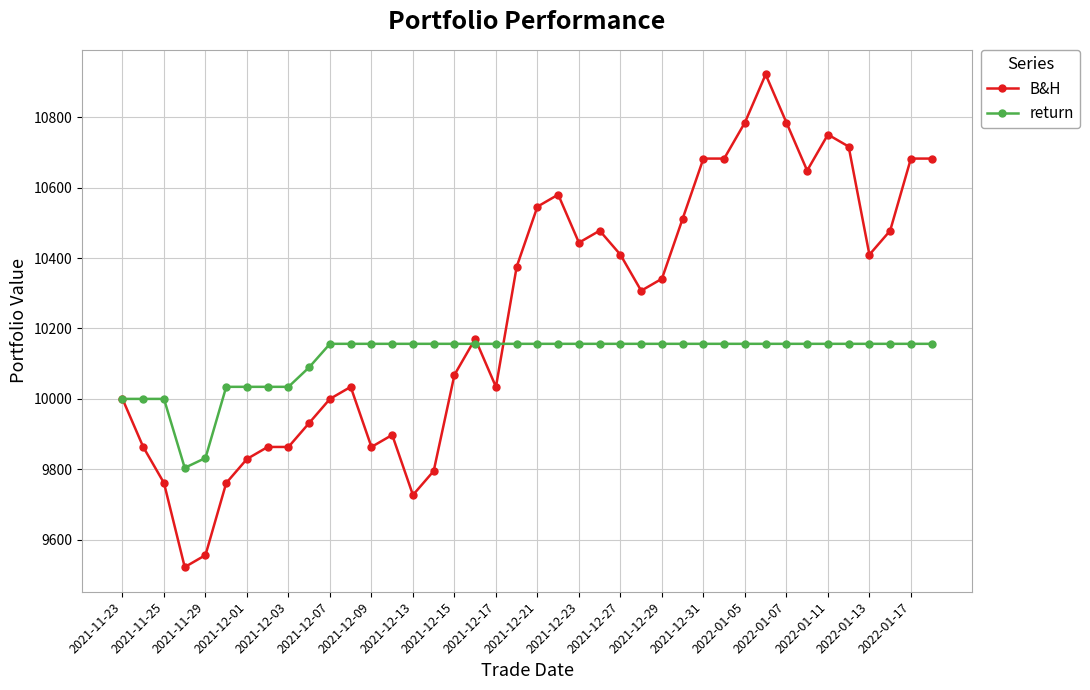

What is the minimum value shown in the chart?

9522.3